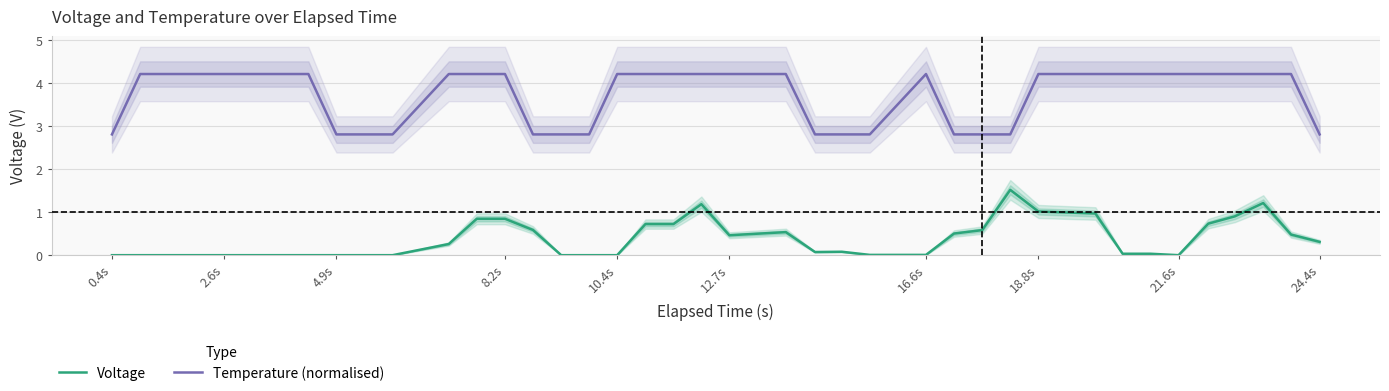

What is the approximate value of Voltage at 12.7s?

0.5